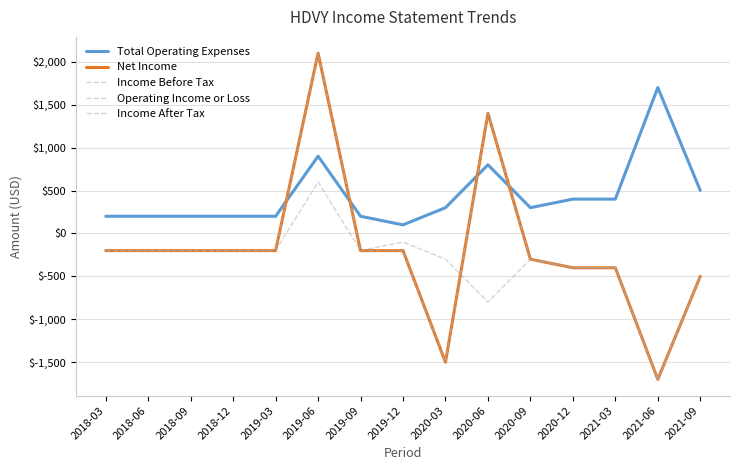

Reading right to left, what are all the values shown in this chart?

Total Operating Expenses: 500	1700	400	400	300	800	300	100	200	900	200	200	200	200	200
Net Income: -500	-1700	-400	-400	-300	1400	-1500	-200	-200	2100	-200	-200	-200	-200	-200
Income Before Tax: -500	-1700	-400	-400	-300	1400	-1500	-200	-200	2100	-200	-200	-200	-200	-200
Operating Income or Loss: -500	-1700	-400	-400	-300	-800	-300	-100	-200	600	-200	-200	-200	-200	-200
Income After Tax: -500	-1700	-400	-400	-300	1400	-1500	-200	-200	2100	-200	-200	-200	-200	-200